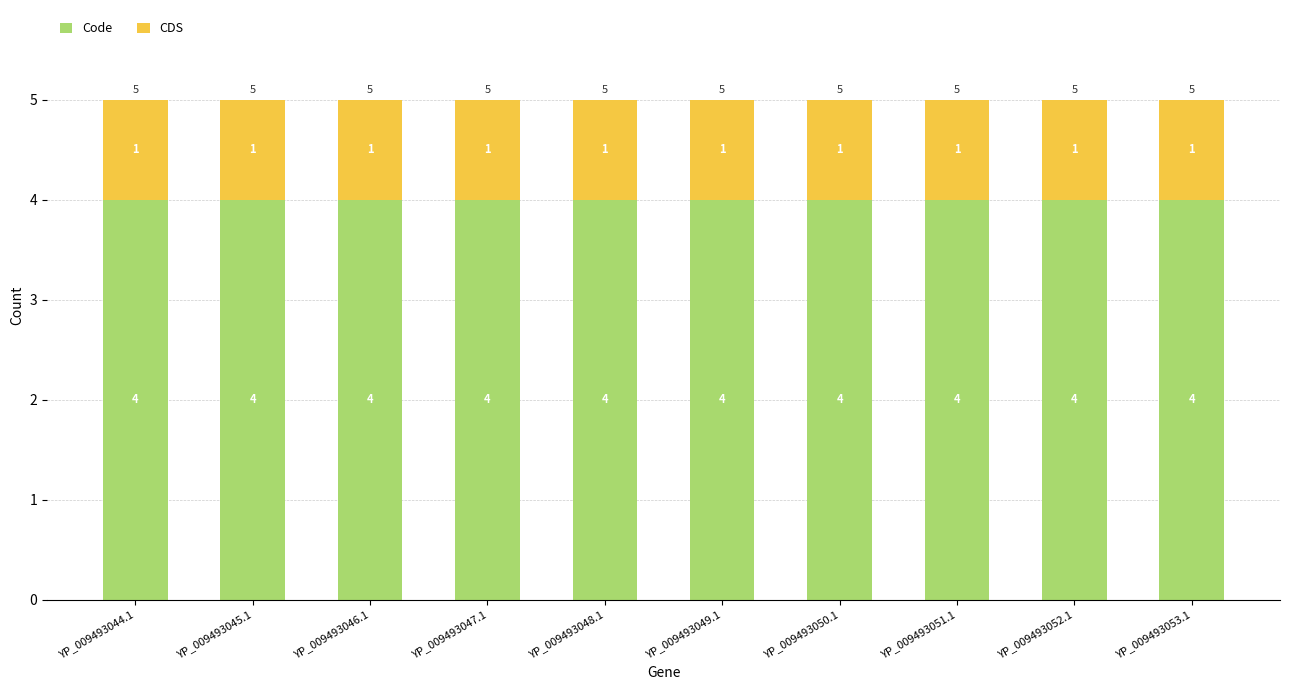

Is it true that Code equals 4 at YP_009493045.1?

True